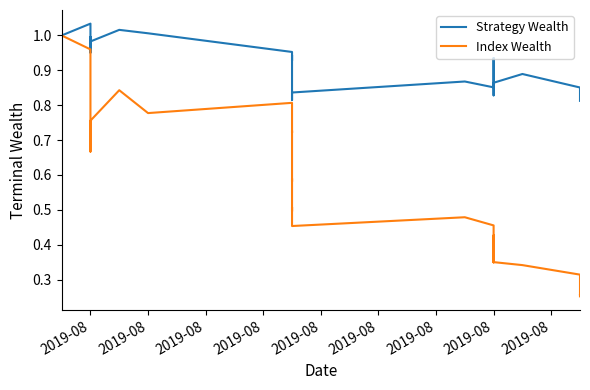

Reading left to right, transcribe all the data shown in this chart.

Strategy Wealth: 1.0	1.0	1.0	1.0	1.0	1.0	1.0	1.0	1.0	1.0	1.0	1.0	1.0	0.9	0.9	0.9	0.9	0.9	0.9	0.9	0.9	0.8	0.8	0.8	0.9	0.9	0.8	0.8	0.9	0.9	0.9	0.9	0.9	0.9	0.9	0.9	0.9	0.8	0.8	0.8
Index Wealth: 1.0	1.0	0.9	0.9	0.9	0.8	0.7	0.7	0.7	0.8	0.8	0.8	0.8	0.7	0.7	0.7	0.6	0.6	0.6	0.5	0.5	0.5	0.5	0.5	0.5	0.5	0.4	0.3	0.4	0.4	0.4	0.4	0.4	0.4	0.3	0.3	0.3	0.3	0.3	0.3